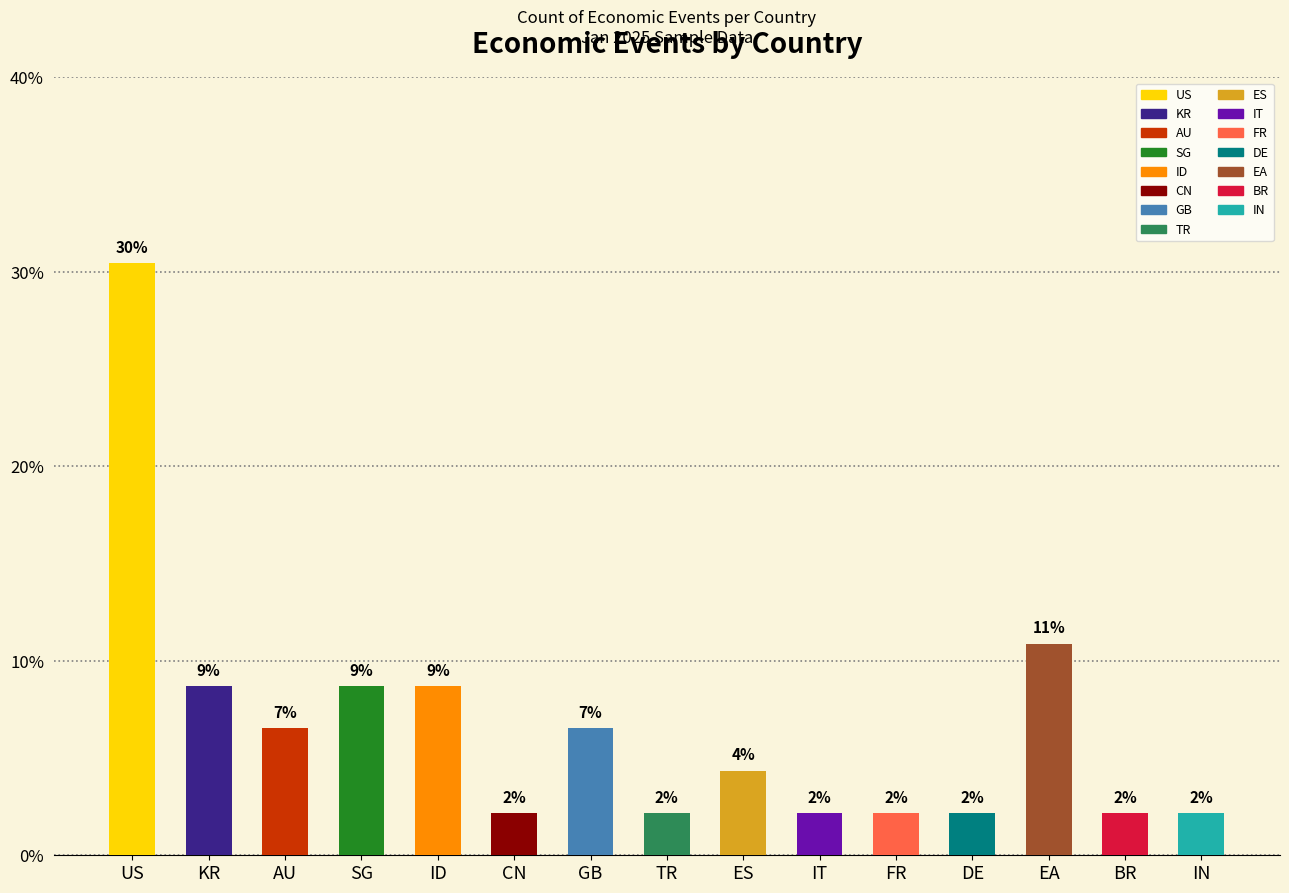

Which has a higher value, US or CN?

US